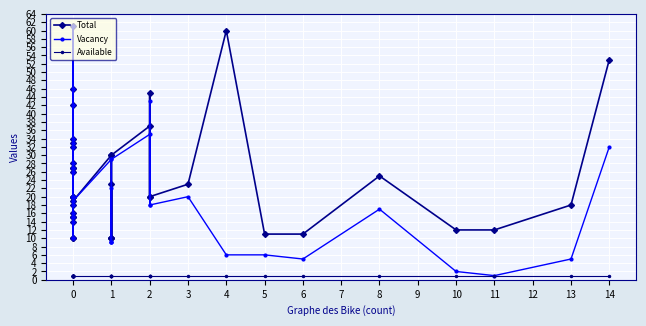

At which category does Total reach its first local valley?

2